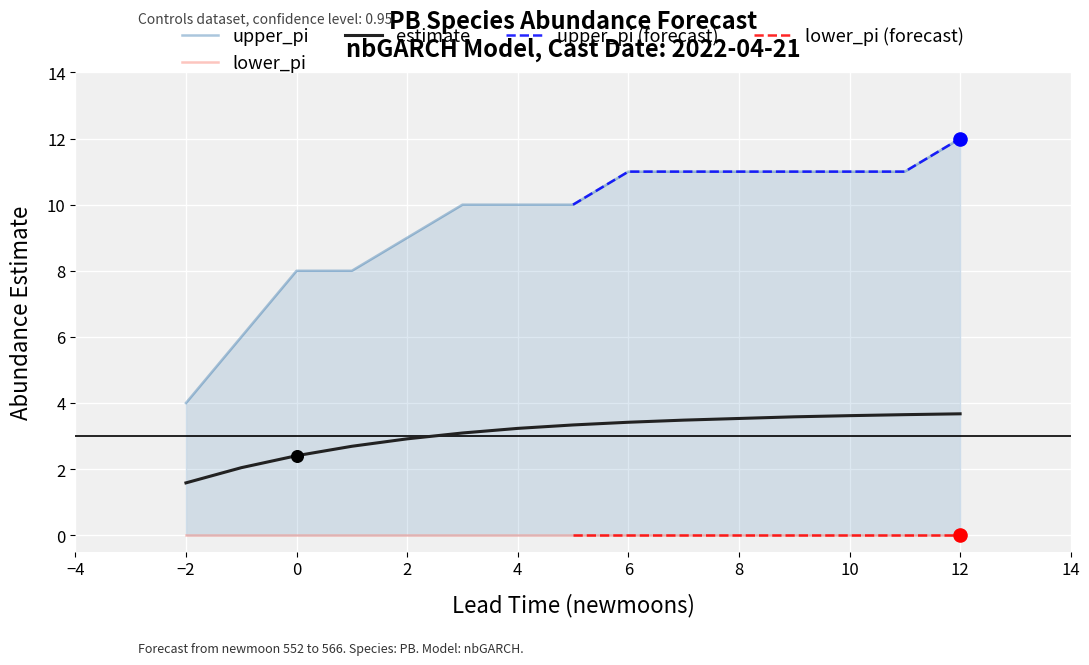

Which series has the largest Y range (max minus min)?

upper_pi